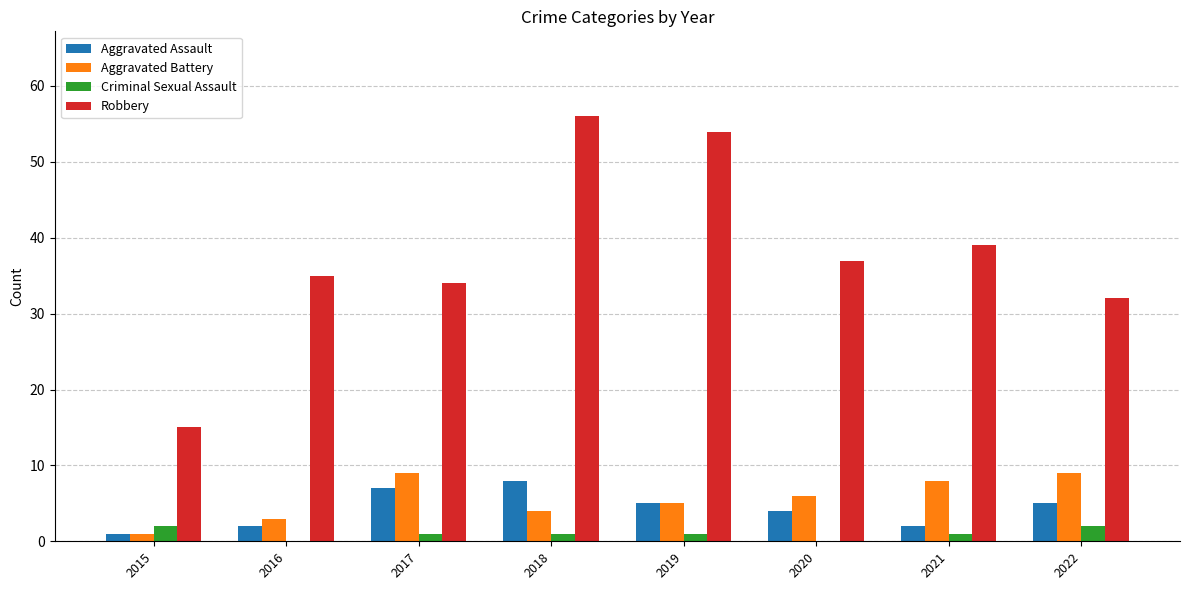

Reading left to right, what are all the values shown in this chart?

Aggravated Assault: 1	2	7	8	5	4	2	5
Aggravated Battery: 1	3	9	4	5	6	8	9
Criminal Sexual Assault: 2	0	1	1	1	0	1	2
Robbery: 15	35	34	56	54	37	39	32